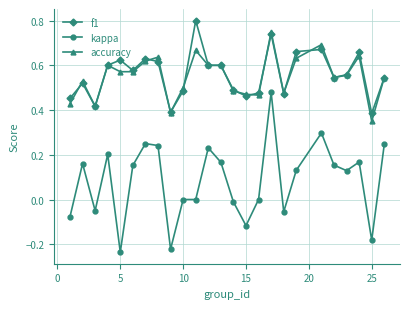

List the series in order of their peak value, lowest first.

kappa, accuracy, f1